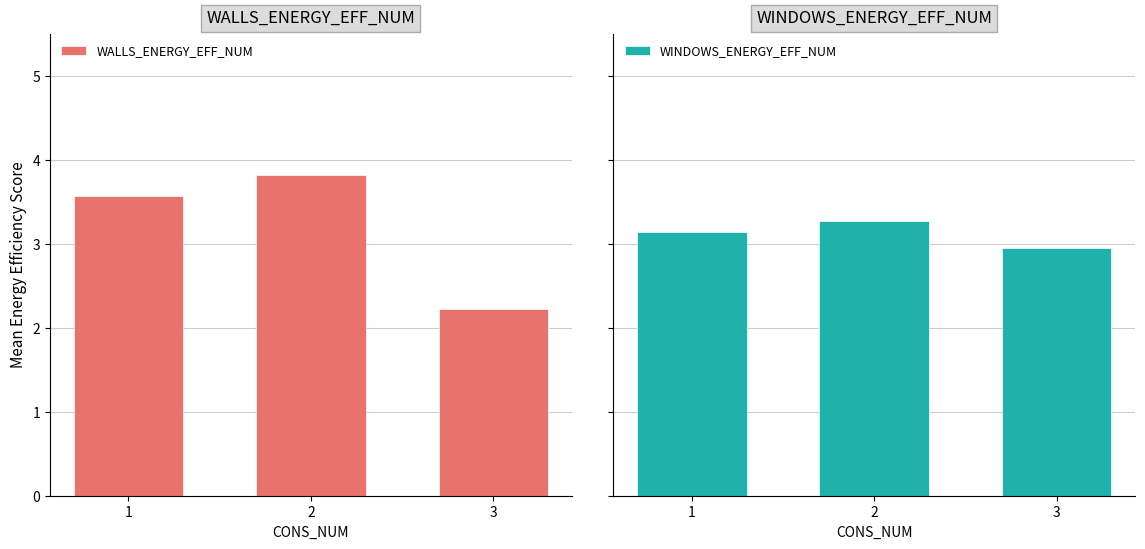

What is the spread (max minus min) of values at 2?

0.5